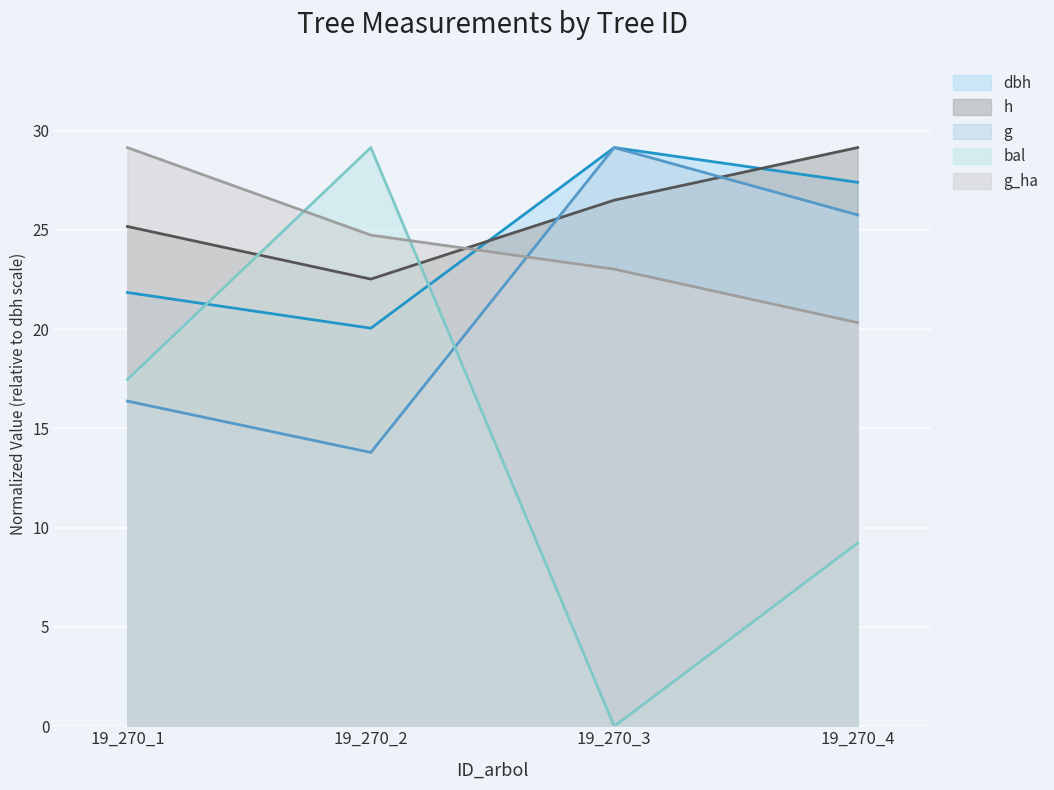

Where is h nearest to the value 25?

19_270_1